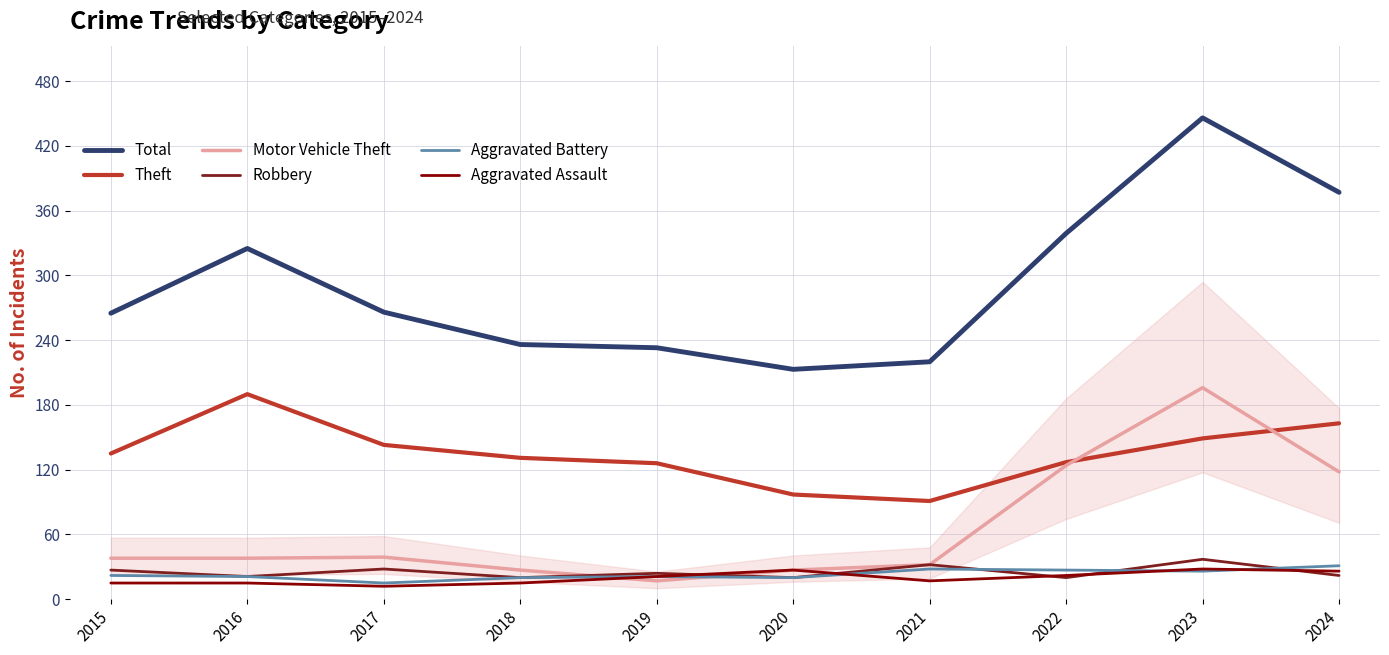

What value does the Total series have at 2024, to the nearest 50?

400